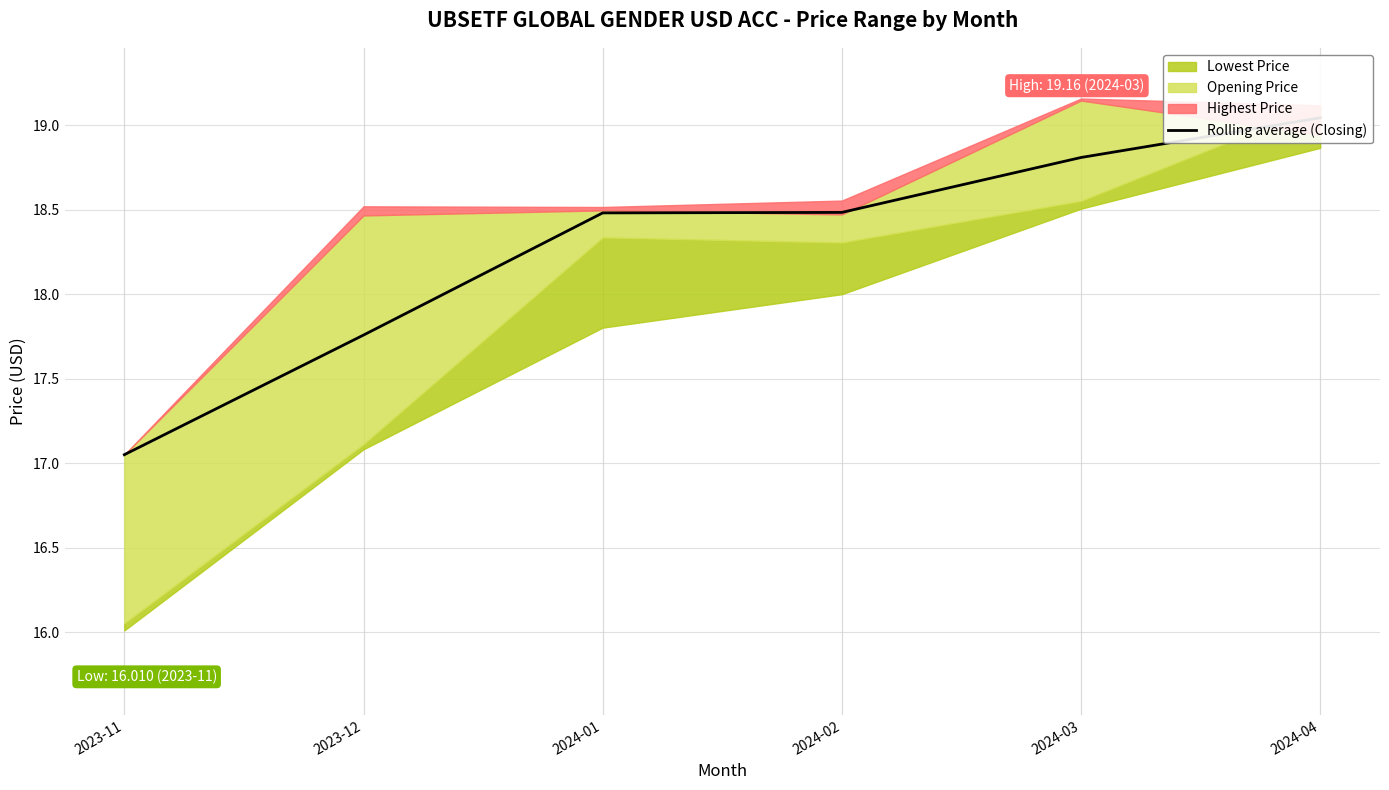

The chart shows a value of 17.0 at 2023-11. True or false?

True